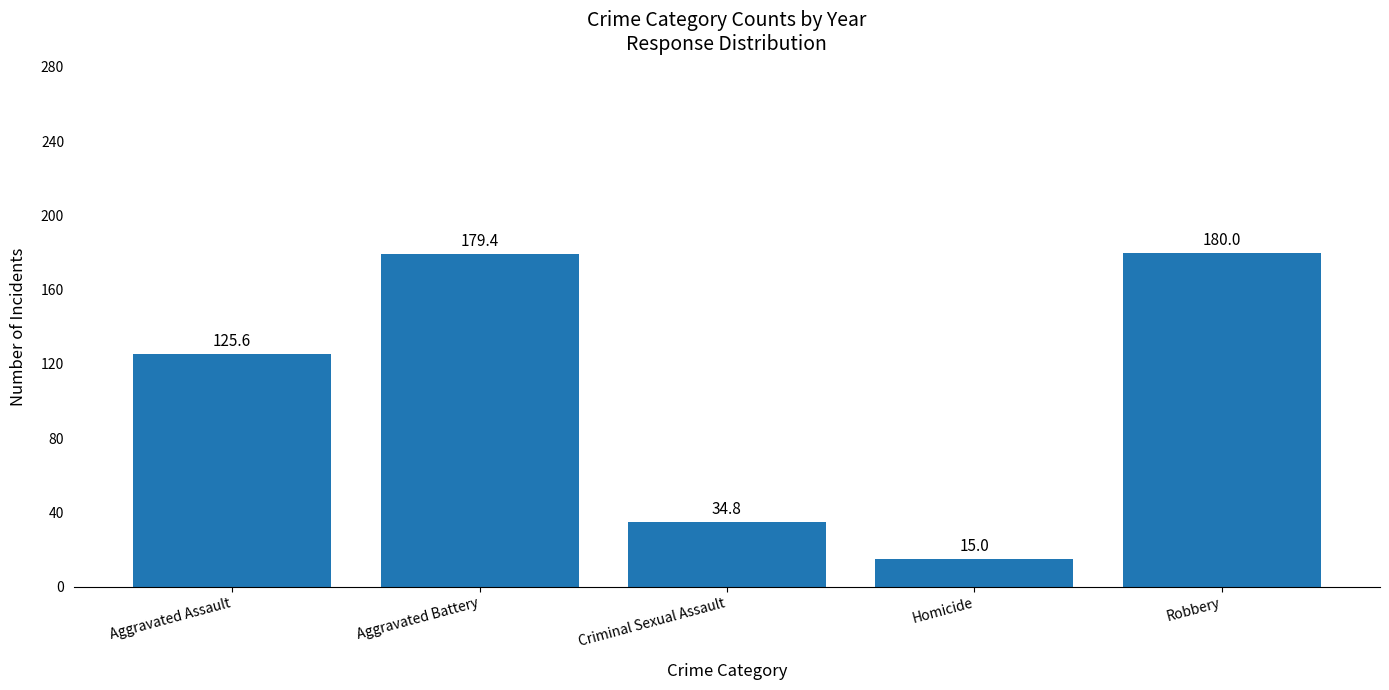

What is the sum of the values at Aggravated Battery and Criminal Sexual Assault?

214.2